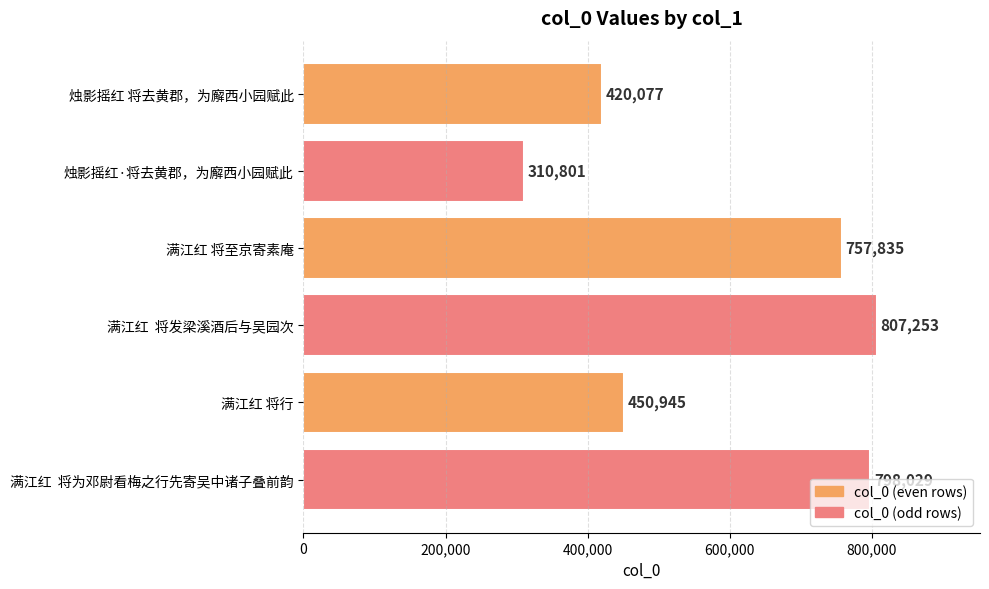

Which category has the lowest value across all series?

烛影摇红·将去黄郡，为廨西小园赋此